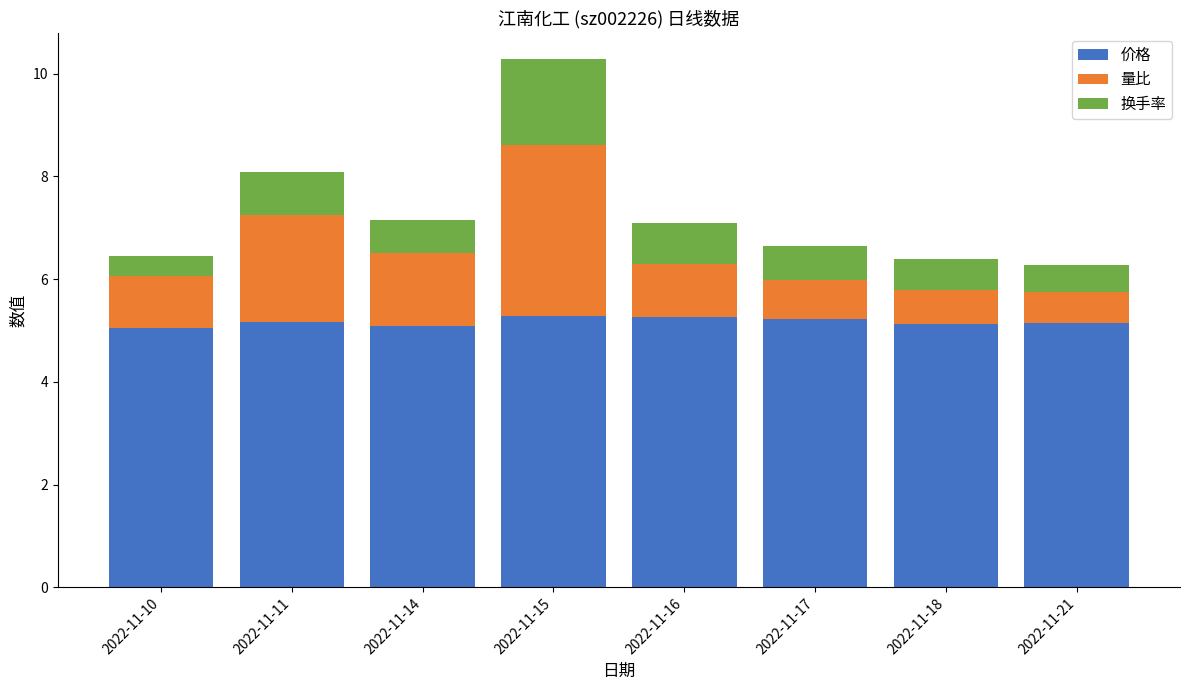

Is it true that 价格 equals 7.9 at 2022-11-10?

False